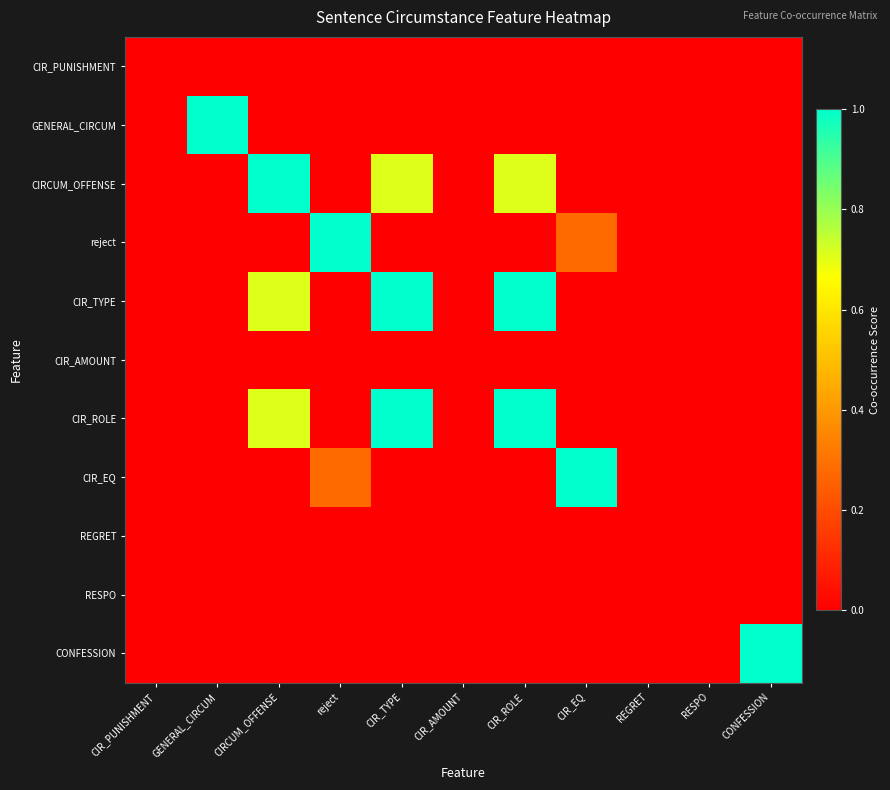

Reading left to right, list all the values displayed in this chart.

CIR_PUNISHMENT: CIR_PUNISHMENT=0.0	GENERAL_CIRCUM=0.0	CIRCUM_OFFENSE=0.0	reject=0.0	CIR_TYPE=0.0	CIR_AMOUNT=0.0	CIR_ROLE=0.0	CIR_EQ=0.0	REGRET=0.0	RESPO=0.0	CONFESSION=0.0
GENERAL_CIRCUM: CIR_PUNISHMENT=0.0	GENERAL_CIRCUM=1.0	CIRCUM_OFFENSE=0.0	reject=0.0	CIR_TYPE=0.0	CIR_AMOUNT=0.0	CIR_ROLE=0.0	CIR_EQ=0.0	REGRET=0.0	RESPO=0.0	CONFESSION=0.0
CIRCUM_OFFENSE: CIR_PUNISHMENT=0.0	GENERAL_CIRCUM=0.0	CIRCUM_OFFENSE=1.0	reject=0.0	CIR_TYPE=0.7	CIR_AMOUNT=0.0	CIR_ROLE=0.7	CIR_EQ=0.0	REGRET=0.0	RESPO=0.0	CONFESSION=0.0
reject: CIR_PUNISHMENT=0.0	GENERAL_CIRCUM=0.0	CIRCUM_OFFENSE=0.0	reject=1.0	CIR_TYPE=0.0	CIR_AMOUNT=0.0	CIR_ROLE=0.0	CIR_EQ=0.3	REGRET=0.0	RESPO=0.0	CONFESSION=0.0
CIR_TYPE: CIR_PUNISHMENT=0.0	GENERAL_CIRCUM=0.0	CIRCUM_OFFENSE=0.7	reject=0.0	CIR_TYPE=1.0	CIR_AMOUNT=0.0	CIR_ROLE=1.0	CIR_EQ=0.0	REGRET=0.0	RESPO=0.0	CONFESSION=0.0
CIR_AMOUNT: CIR_PUNISHMENT=0.0	GENERAL_CIRCUM=0.0	CIRCUM_OFFENSE=0.0	reject=0.0	CIR_TYPE=0.0	CIR_AMOUNT=0.0	CIR_ROLE=0.0	CIR_EQ=0.0	REGRET=0.0	RESPO=0.0	CONFESSION=0.0
CIR_ROLE: CIR_PUNISHMENT=0.0	GENERAL_CIRCUM=0.0	CIRCUM_OFFENSE=0.7	reject=0.0	CIR_TYPE=1.0	CIR_AMOUNT=0.0	CIR_ROLE=1.0	CIR_EQ=0.0	REGRET=0.0	RESPO=0.0	CONFESSION=0.0
CIR_EQ: CIR_PUNISHMENT=0.0	GENERAL_CIRCUM=0.0	CIRCUM_OFFENSE=0.0	reject=0.3	CIR_TYPE=0.0	CIR_AMOUNT=0.0	CIR_ROLE=0.0	CIR_EQ=1.0	REGRET=0.0	RESPO=0.0	CONFESSION=0.0
REGRET: CIR_PUNISHMENT=0.0	GENERAL_CIRCUM=0.0	CIRCUM_OFFENSE=0.0	reject=0.0	CIR_TYPE=0.0	CIR_AMOUNT=0.0	CIR_ROLE=0.0	CIR_EQ=0.0	REGRET=0.0	RESPO=0.0	CONFESSION=0.0
RESPO: CIR_PUNISHMENT=0.0	GENERAL_CIRCUM=0.0	CIRCUM_OFFENSE=0.0	reject=0.0	CIR_TYPE=0.0	CIR_AMOUNT=0.0	CIR_ROLE=0.0	CIR_EQ=0.0	REGRET=0.0	RESPO=0.0	CONFESSION=0.0
CONFESSION: CIR_PUNISHMENT=0.0	GENERAL_CIRCUM=0.0	CIRCUM_OFFENSE=0.0	reject=0.0	CIR_TYPE=0.0	CIR_AMOUNT=0.0	CIR_ROLE=0.0	CIR_EQ=0.0	REGRET=0.0	RESPO=0.0	CONFESSION=1.0